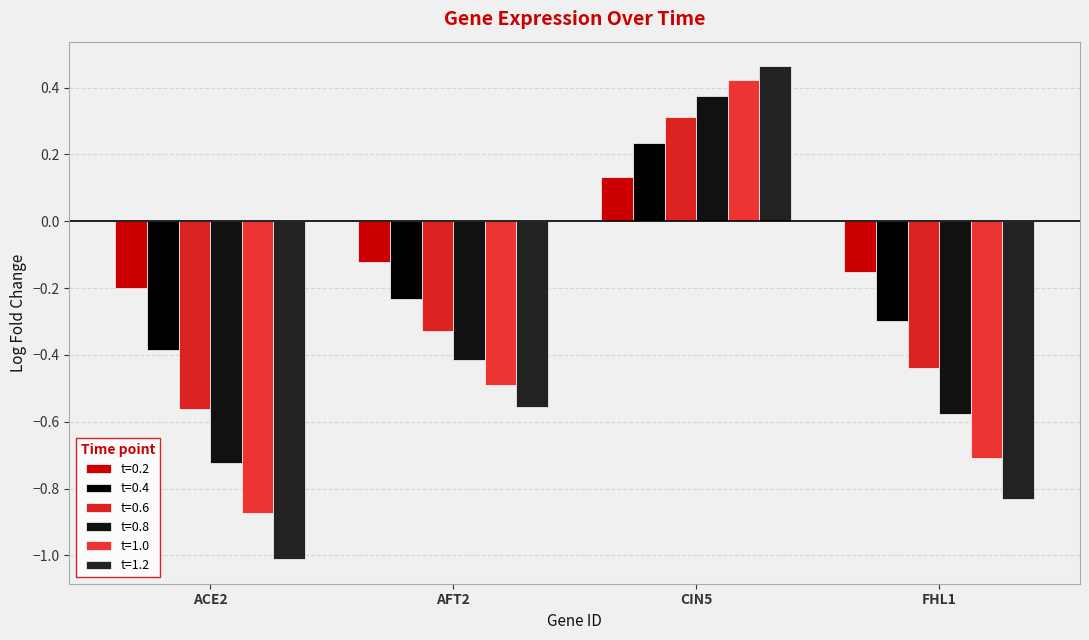

Which series changed the most between AFT2 and FHL1?

t=1.2